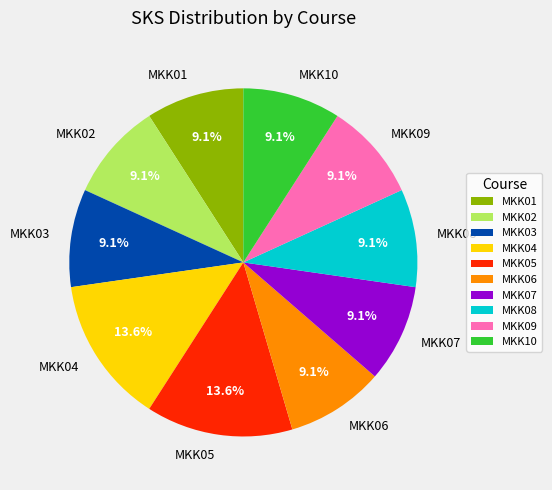

Does MKK06 represent more than half of the total?

No